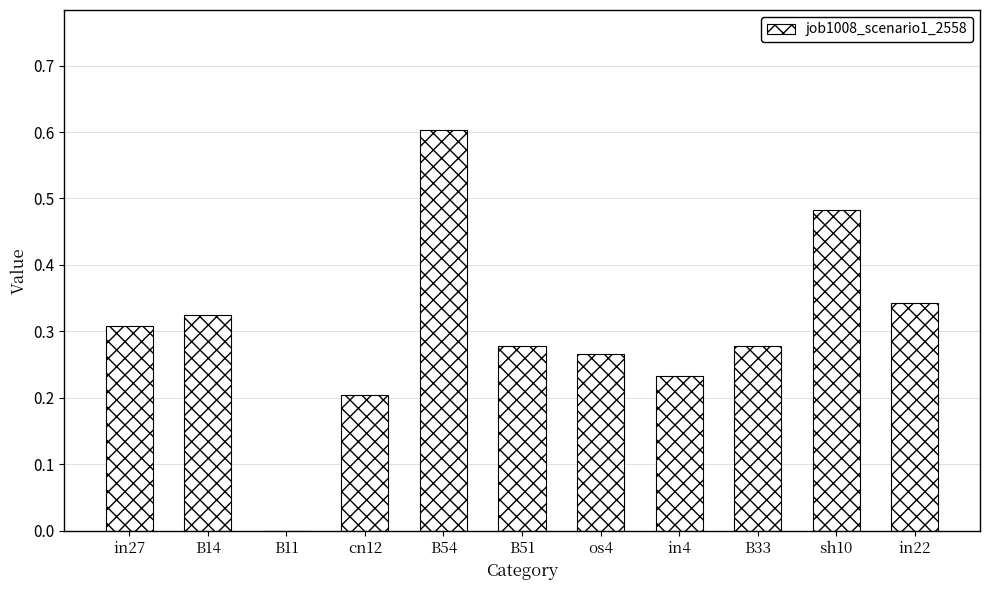

What is the greatest value displayed?

0.6